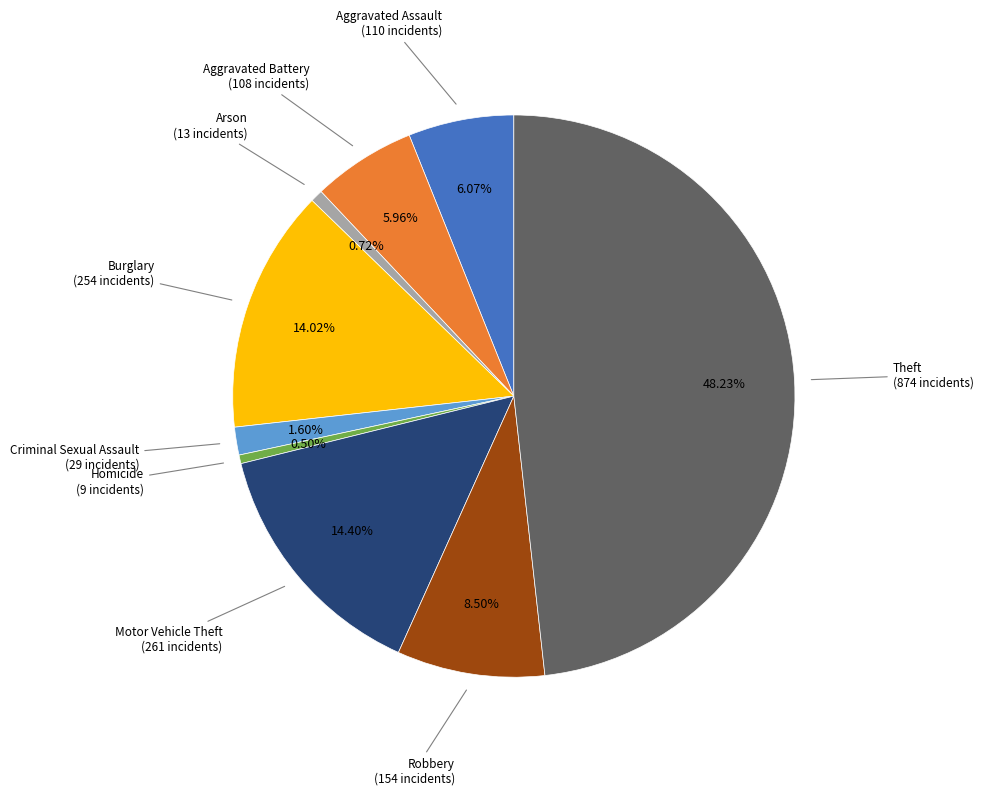

How much of the chart is everything except Motor Vehicle Theft?

85.6%